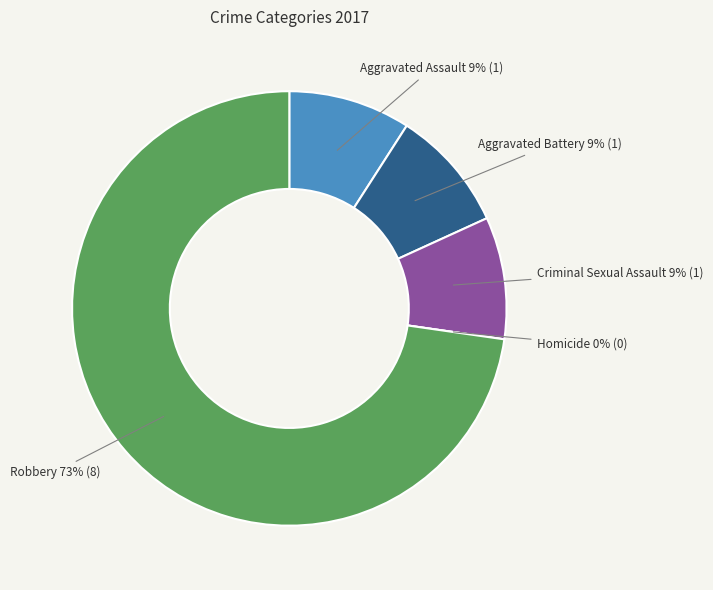

To the nearest percent, what percentage of the pie is Aggravated Battery?

9%